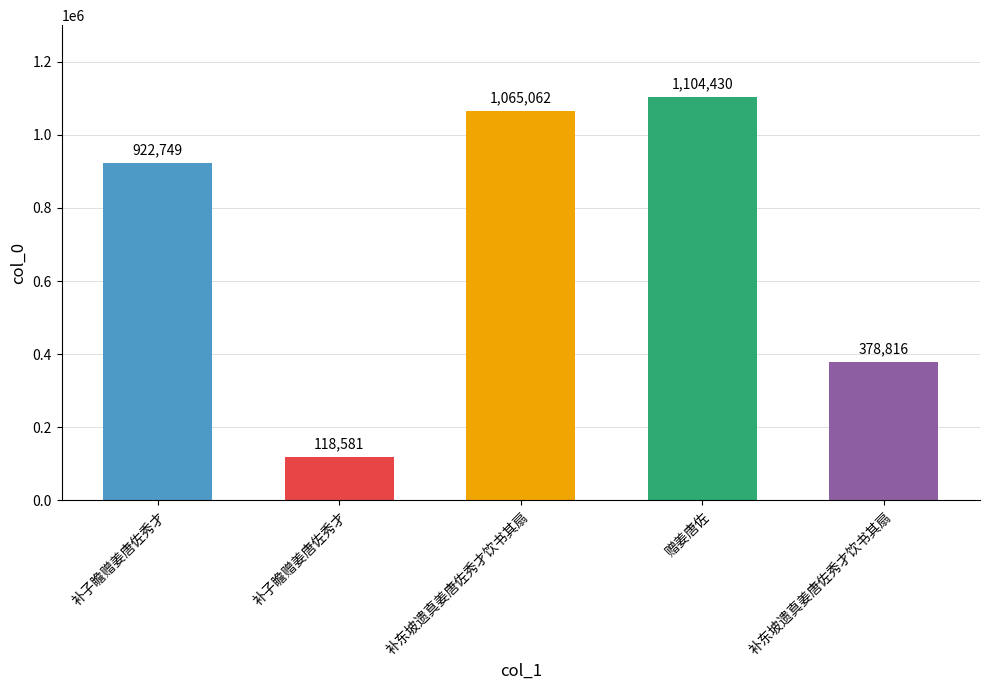

True or false: the data shows 922749 at 补子瞻赠姜唐佐秀才.

True